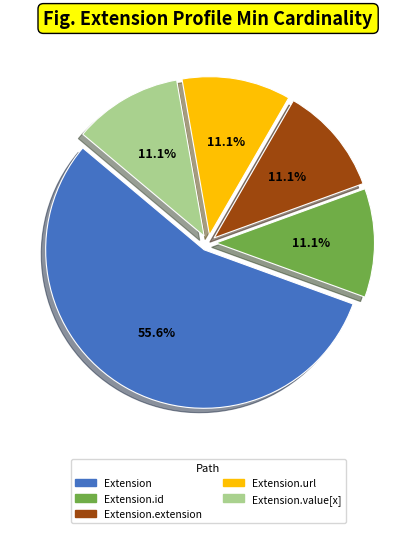

What is the largest slice in the pie chart?

Extension